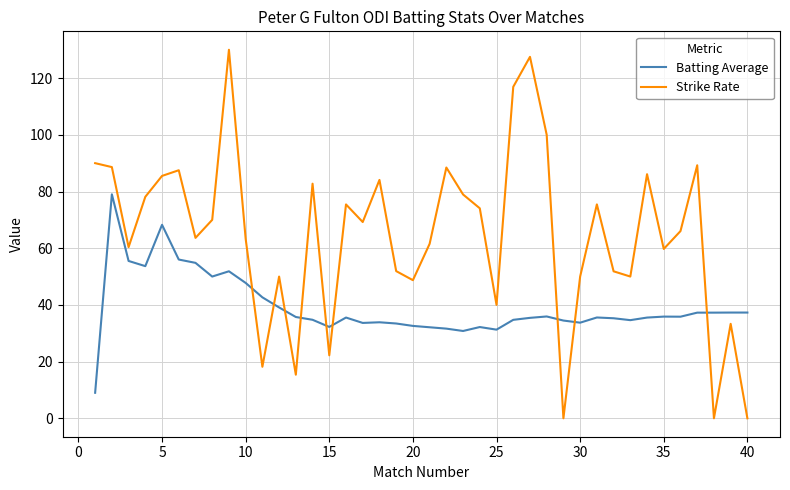

Which series has the largest total across all categories?

Strike Rate